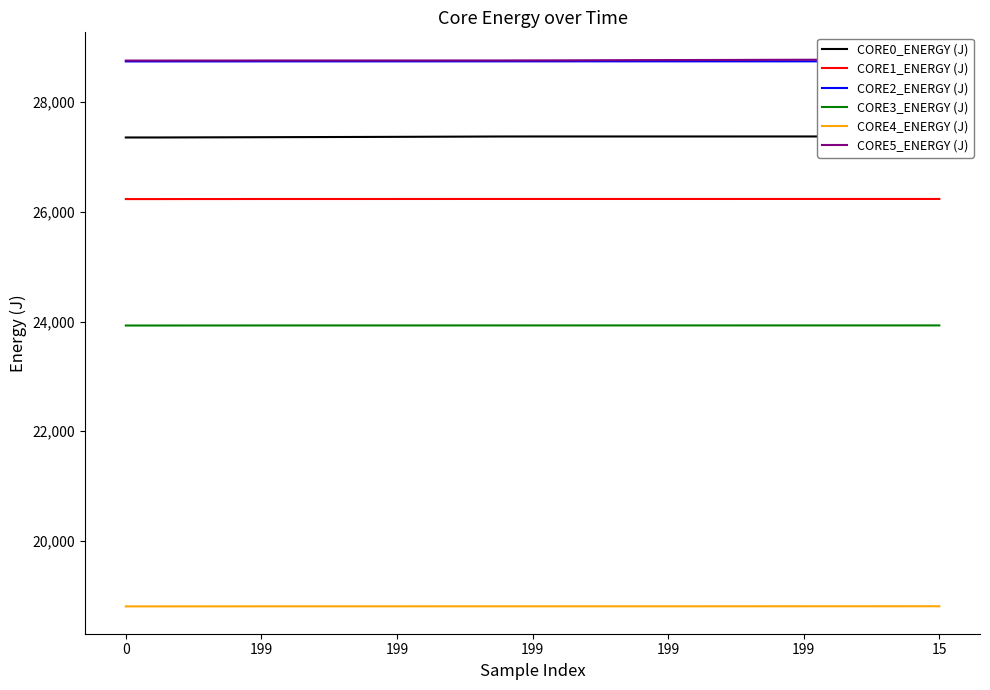

The value of CORE2_ENERGY (J) at 10 is 28745.7. True or false?

True